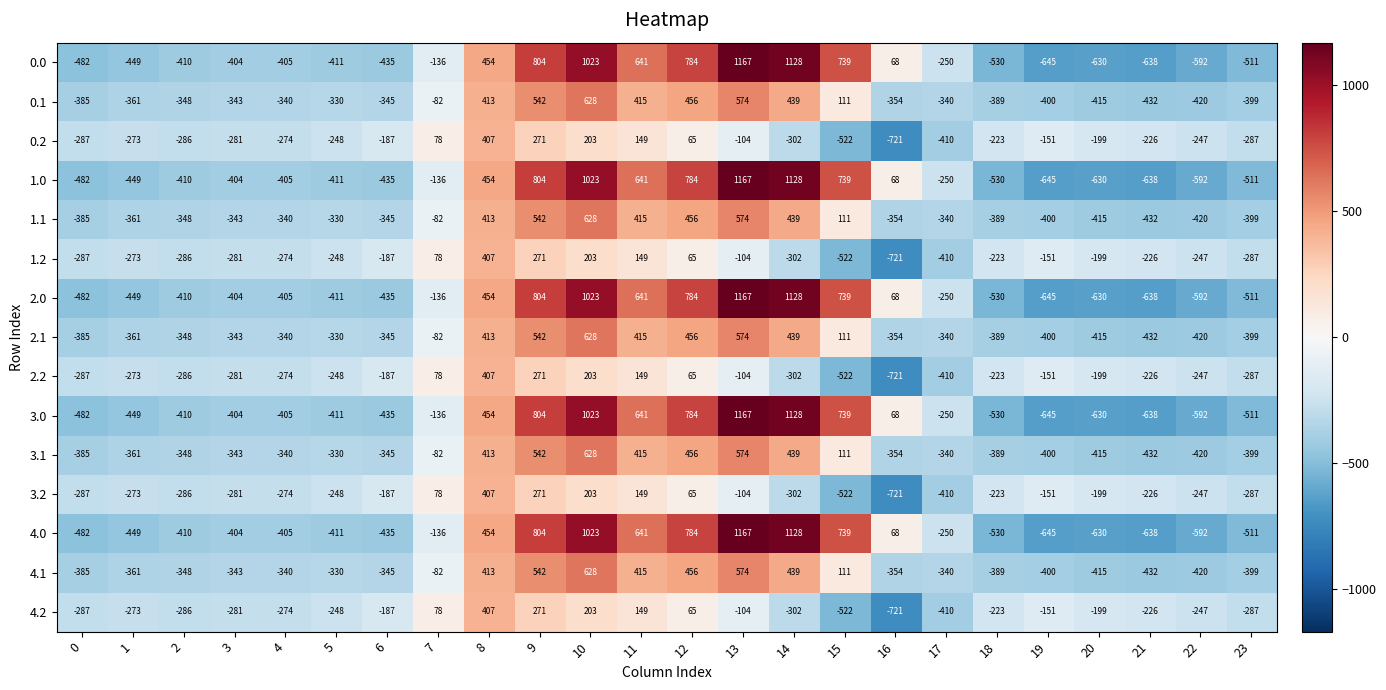

What is the maximum value shown in the chart?

1167